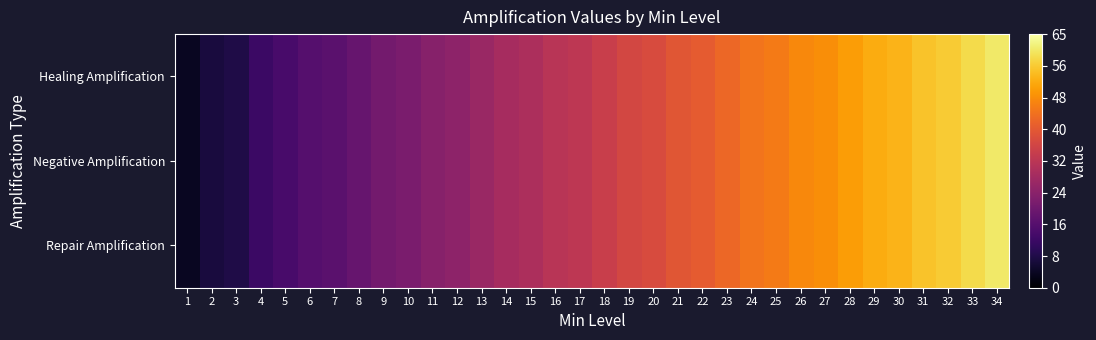

Which series has the largest range (max minus min)?

Healing Amplification